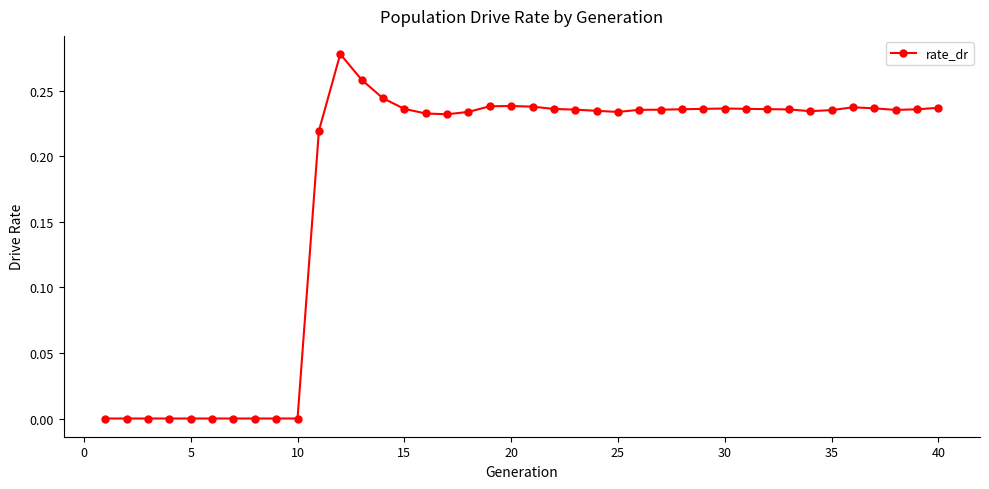

What is the sum of all values?

7.1